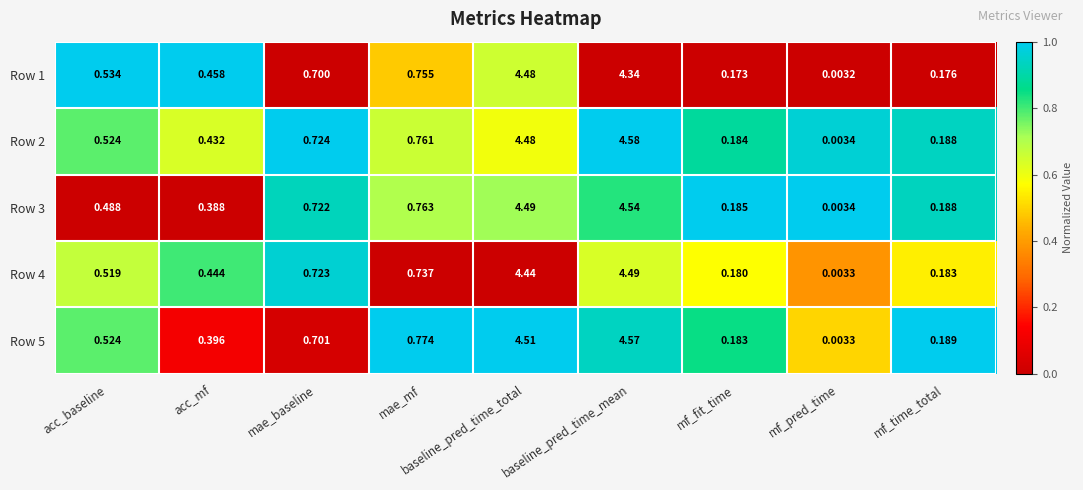

Is the value of Row 4 at mae_baseline greater than the value of Row 5 at mf_fit_time?

Yes